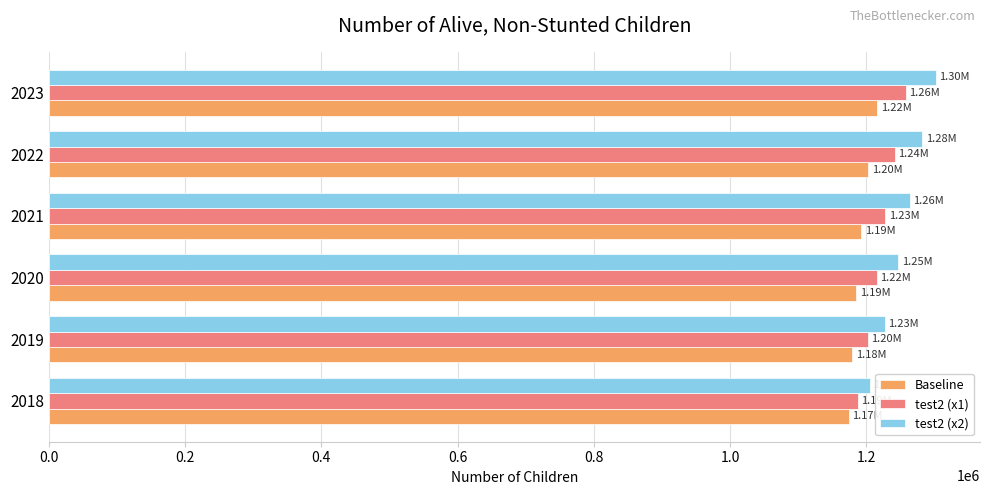

What is the difference between the highest and lowest values at 2021?

71614.4